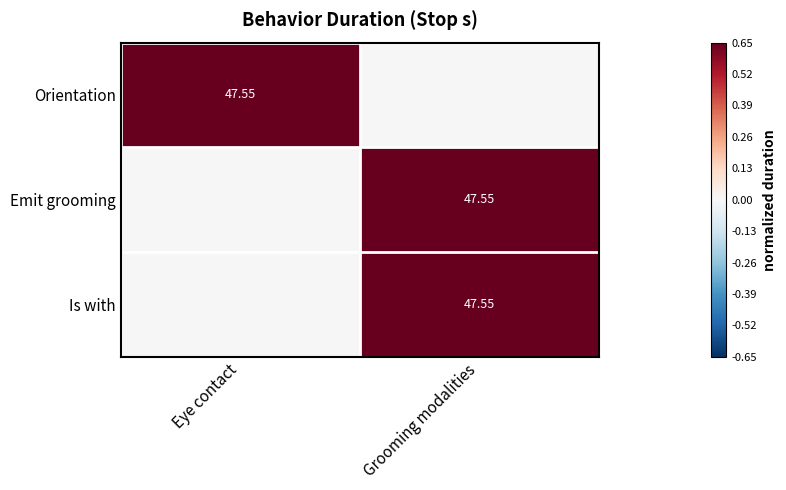

What is the difference between the Emit grooming values at Eye contact and Grooming modalities?

0.6